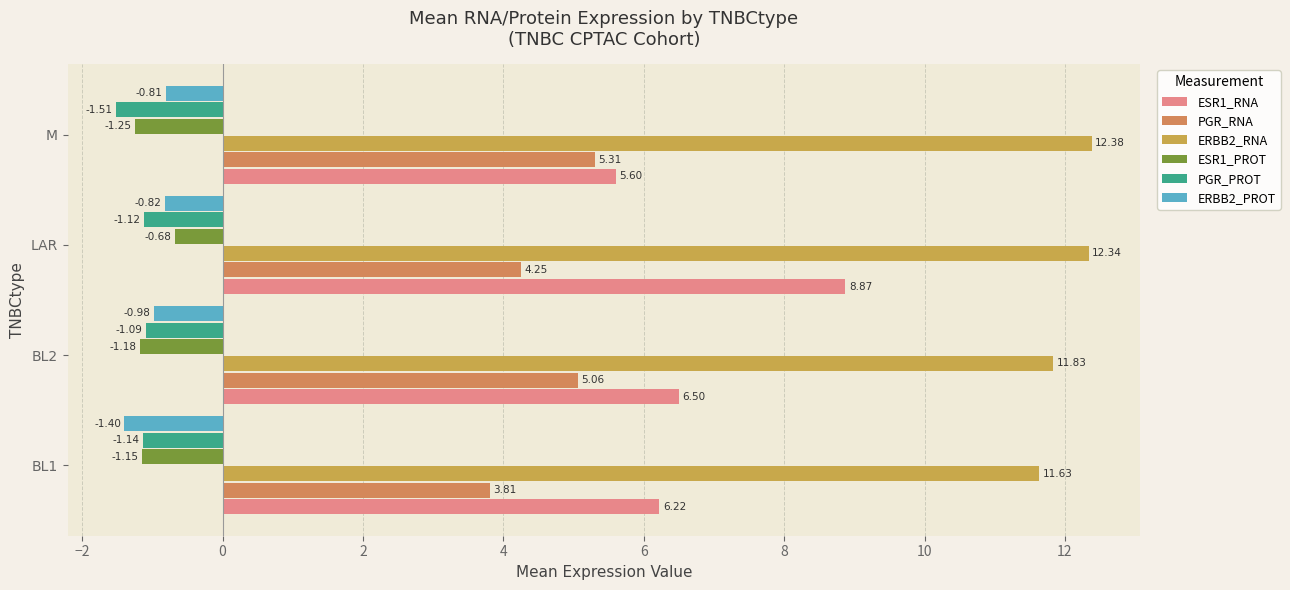

What are all the series names shown in the legend?

ESR1_RNA, PGR_RNA, ERBB2_RNA, ESR1_PROT, PGR_PROT, ERBB2_PROT